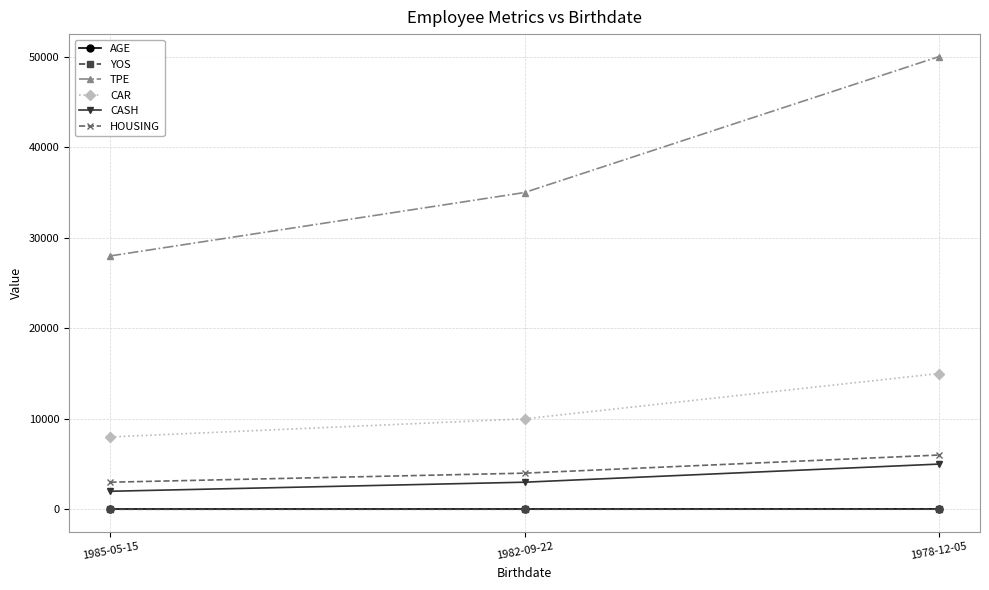

What is the maximum value shown in the chart?

50000